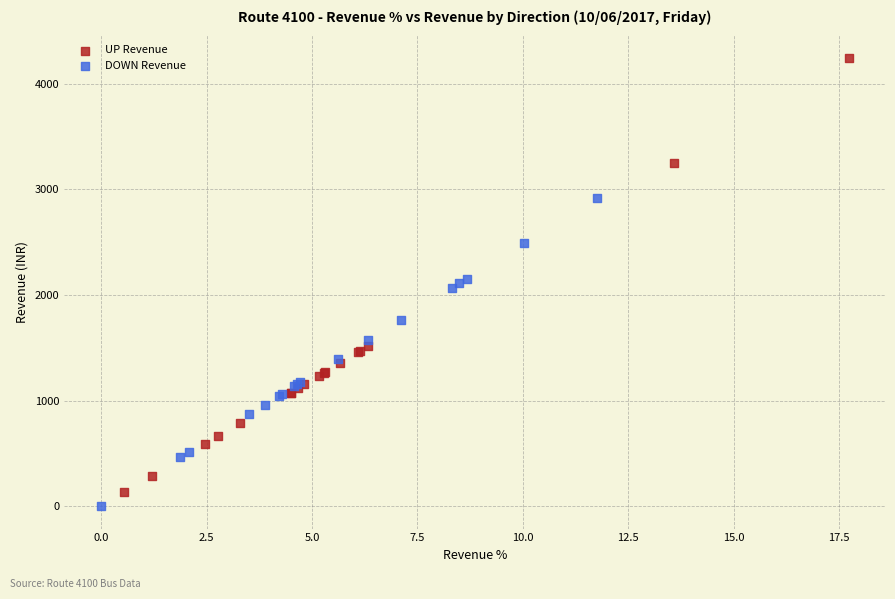

Which series has the widest spread of Y values?

UP Revenue